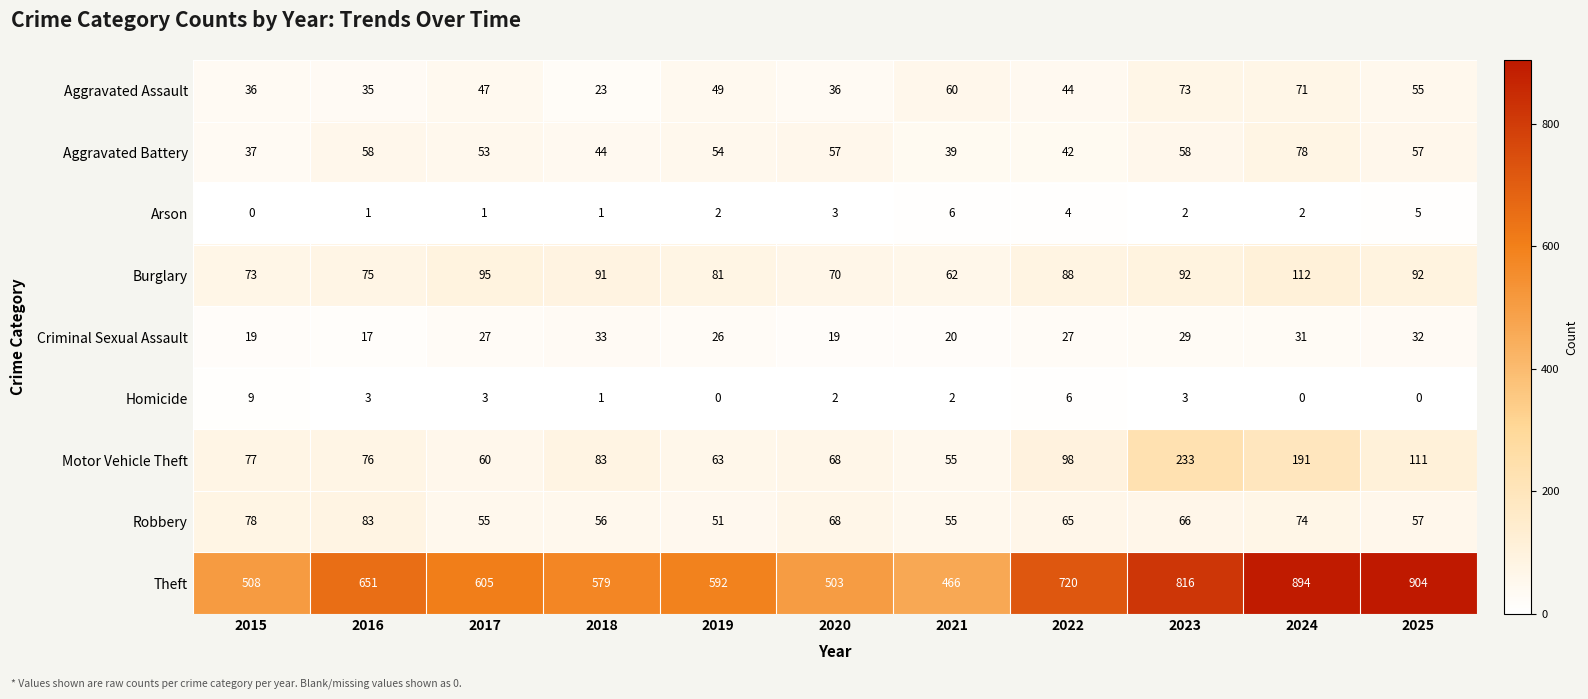

What is the average value of the Theft series?

658